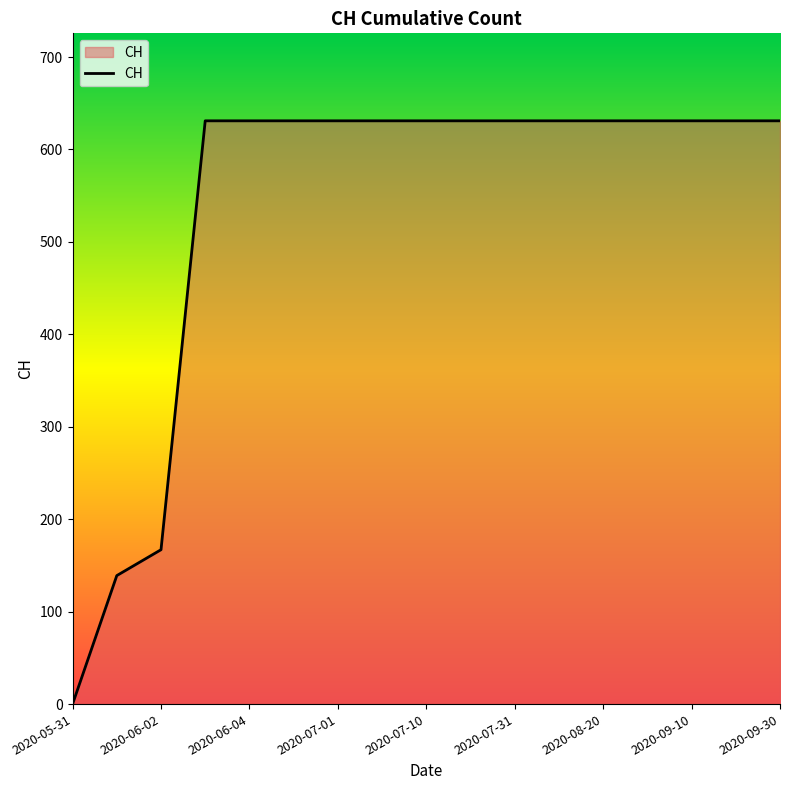

What is the maximum value shown in the chart?

631